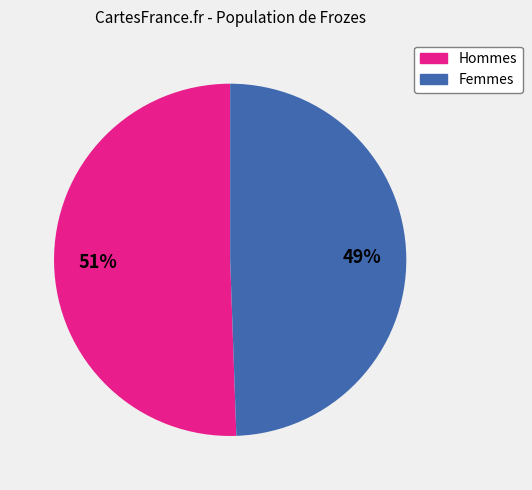

Is there any slice that represents more than half of the pie?

Yes